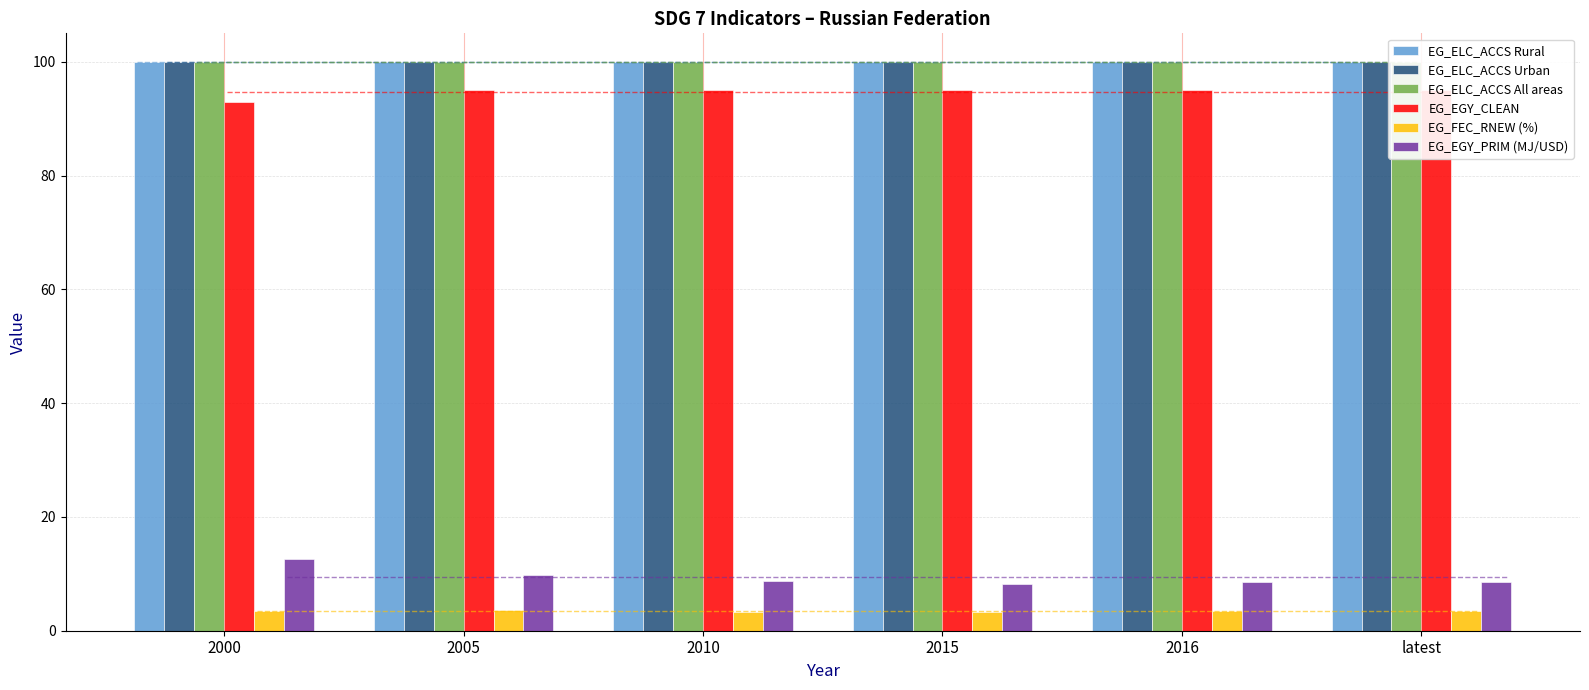

What is the label of the 1st bar from the right?

latest